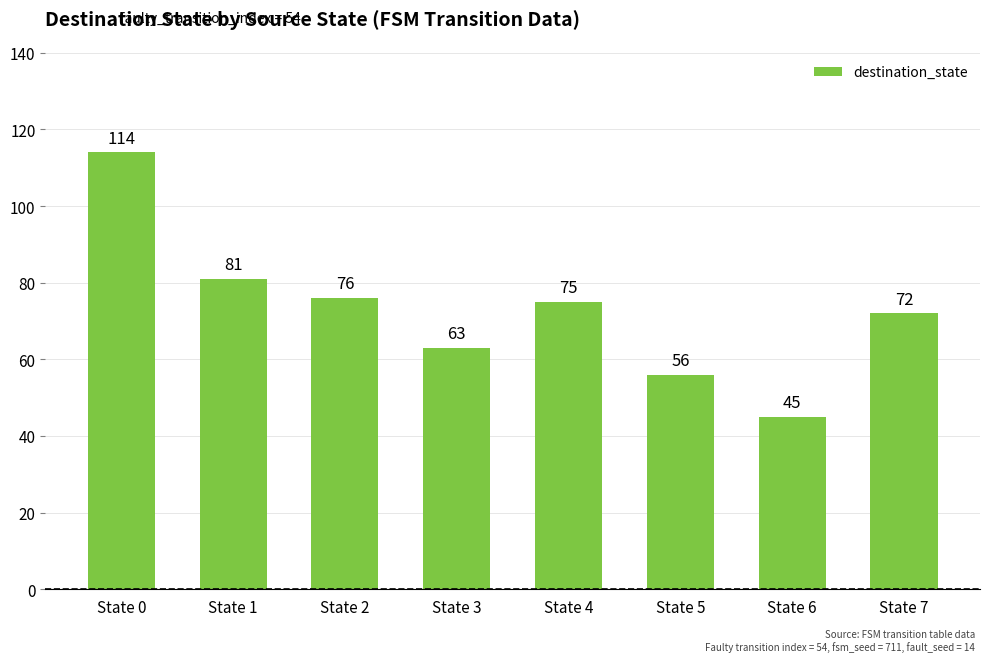

What is the change in value from State 1 to State 6?

-36